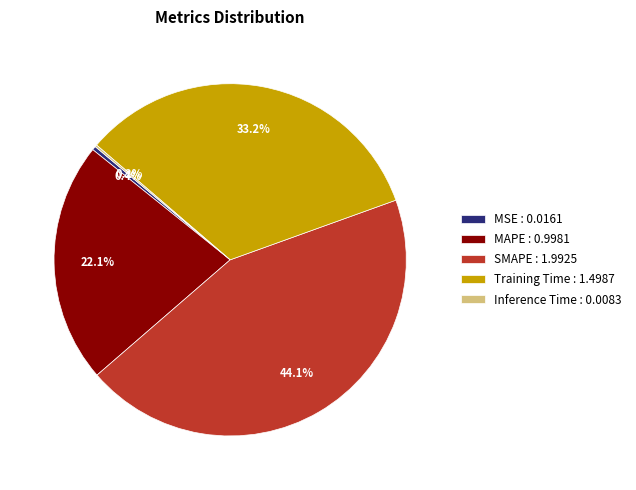

Between MAPE : 0.9981 and Training Time : 1.4987, which is larger?

Training Time : 1.4987